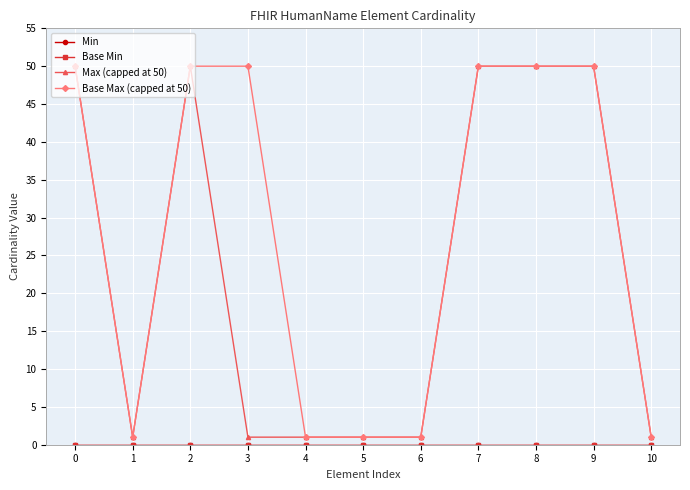

Is this an area chart (filled region under the line)?

No